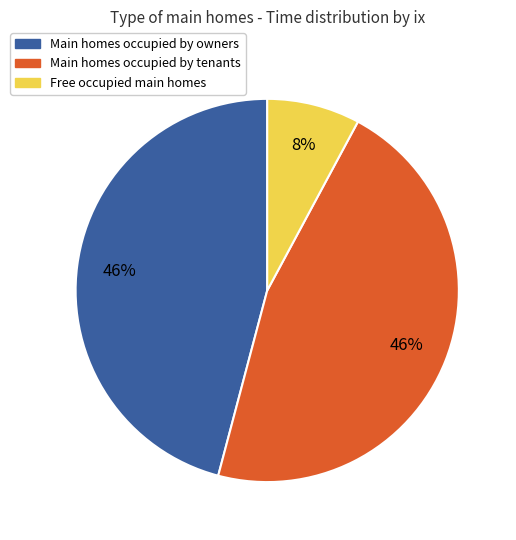

Is there a majority slice in this chart?

No